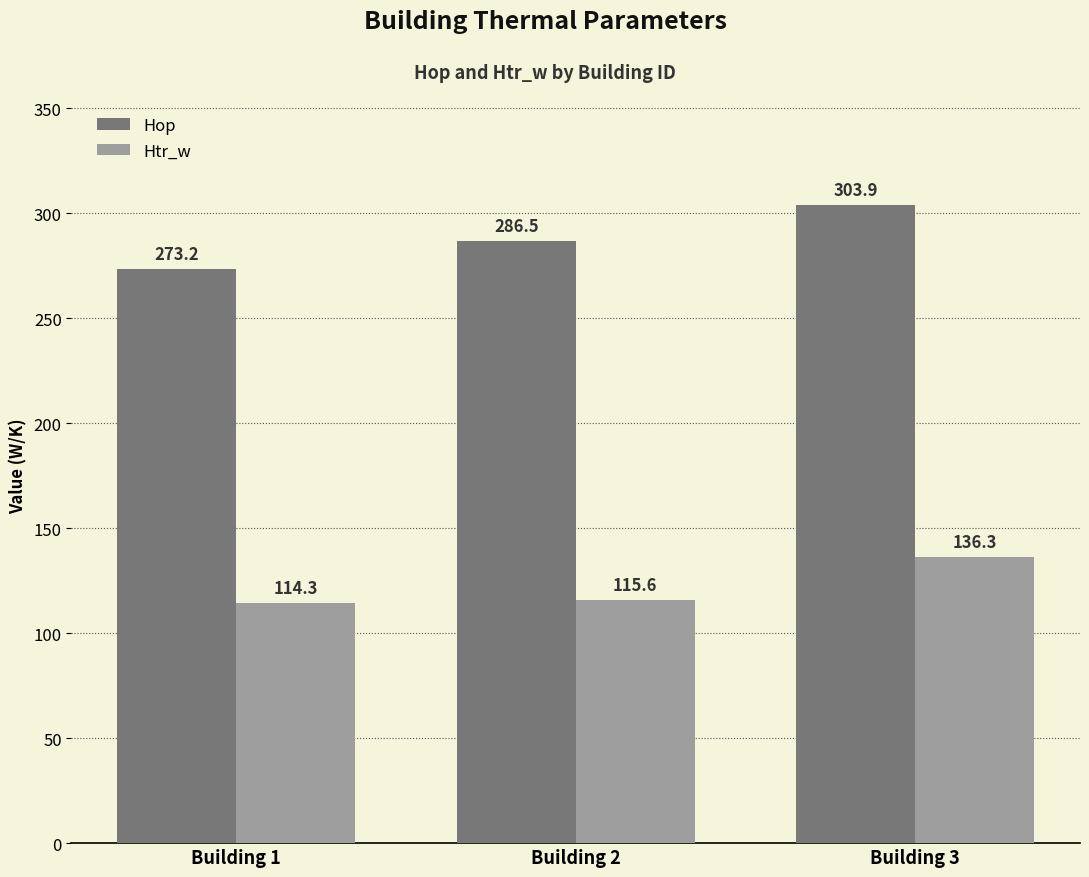

What is the value of the Hop bar at the 2nd from the left?

286.5